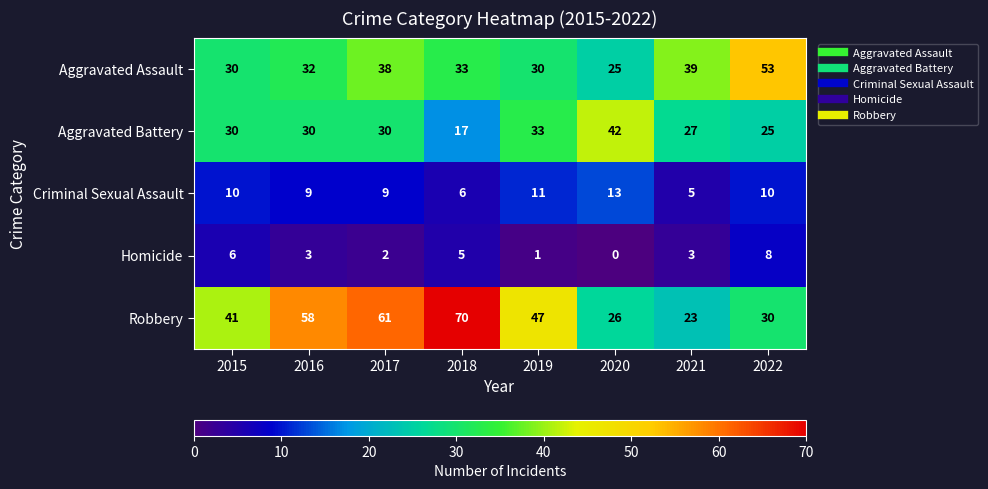

What is the greatest value displayed?

70